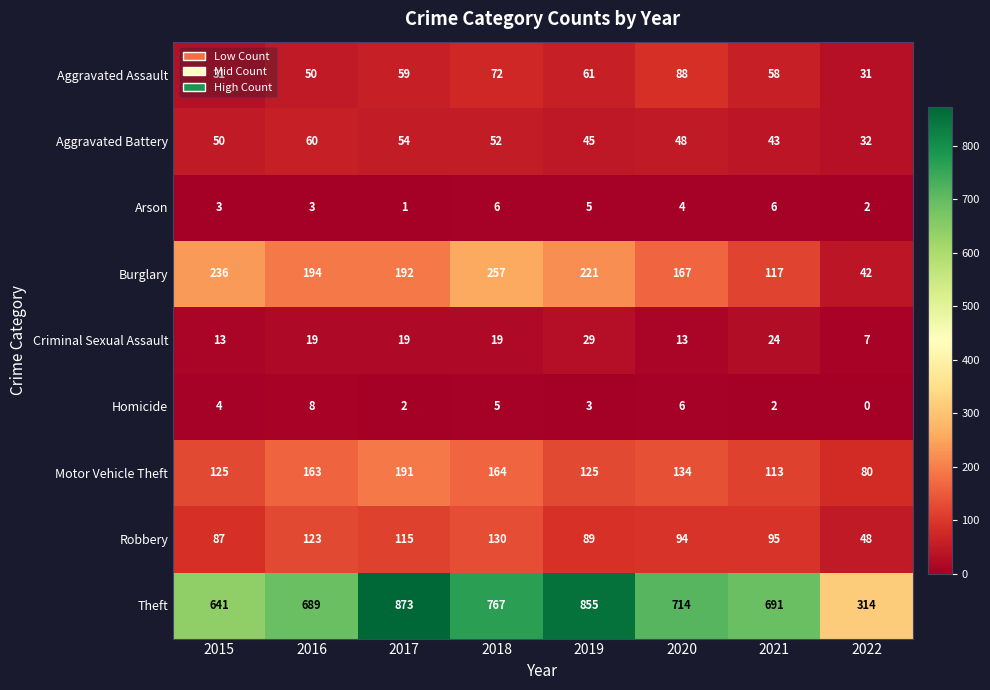

The value of Theft at 2019 is 281. True or false?

False